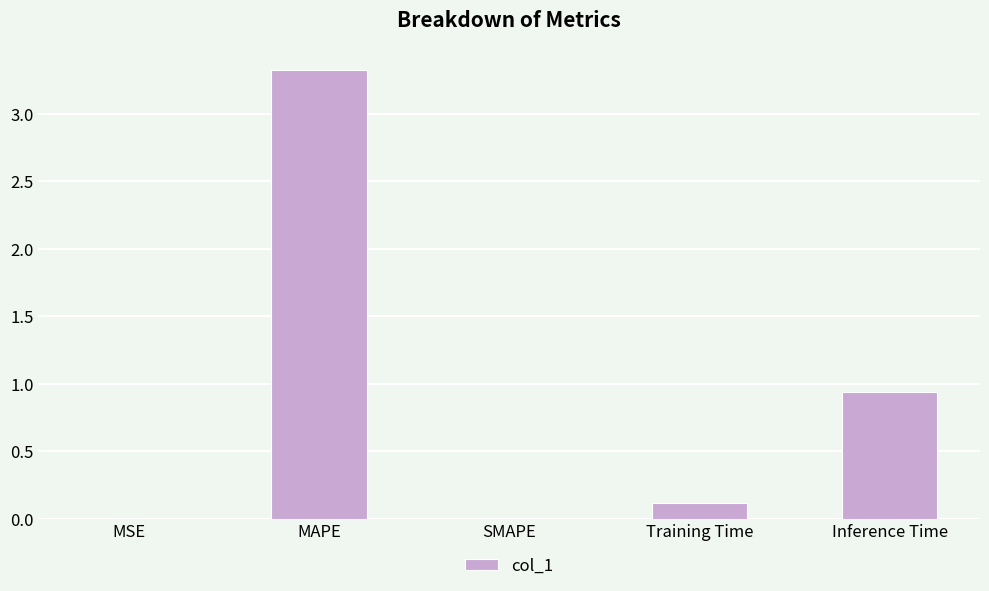

What is the greatest value displayed?

3.3